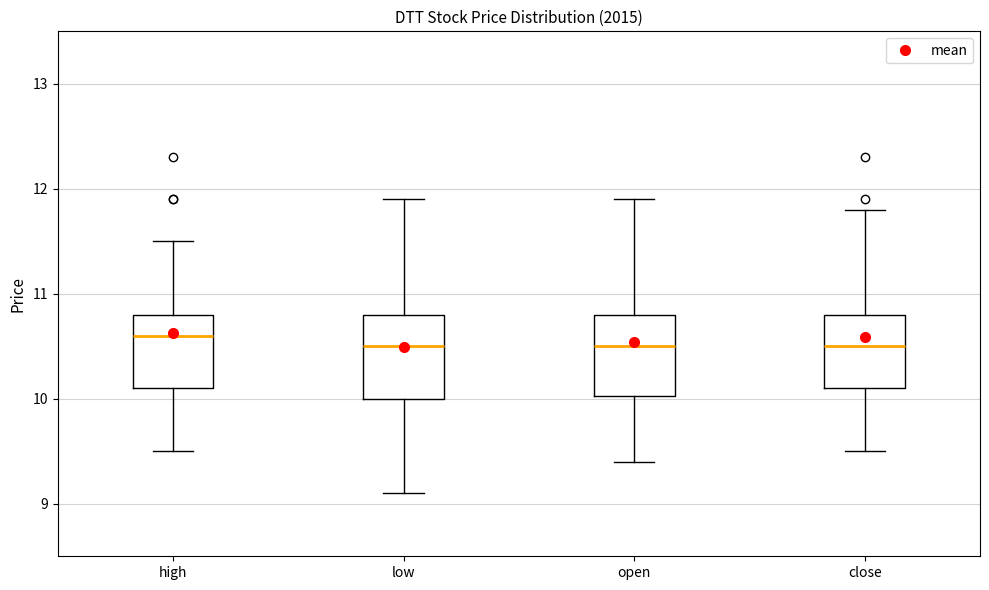

Reading left to right, transcribe this box plot: for each box, give where its median line is, the range the box spans, and where its two whiskers end, as read against the y-axis. The values are not printed on the chart, so give them approximately, as read against the axis.

high: median 10.6, box 10.1 to 10.8, whiskers 9.5 to 11.5
low: median 10.5, box 10.0 to 10.8, whiskers 9.1 to 11.9
open: median 10.5, box 10.0 to 10.8, whiskers 9.4 to 11.9
close: median 10.5, box 10.1 to 10.8, whiskers 9.5 to 11.8